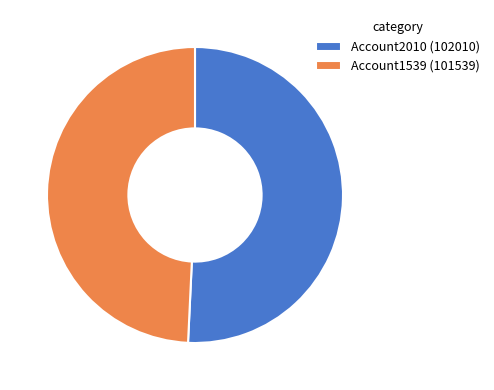

Count the number of slices in the pie.

2